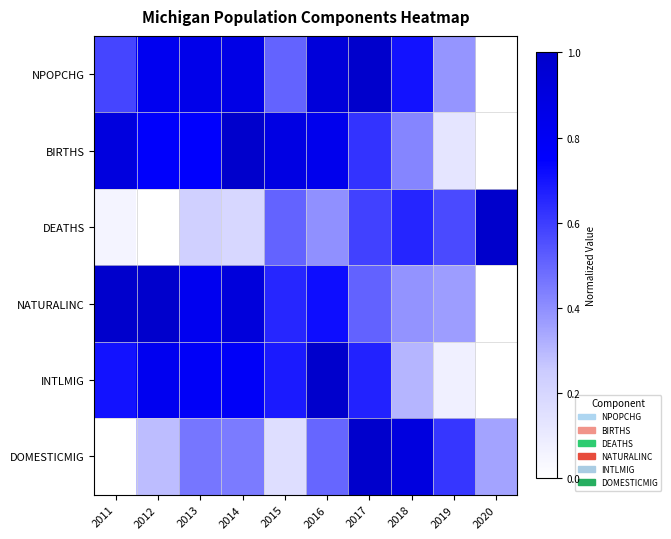

Rank the series by their maximum value, from highest to lowest.

NPOPCHG, BIRTHS, DEATHS, NATURALINC, INTLMIG, DOMESTICMIG